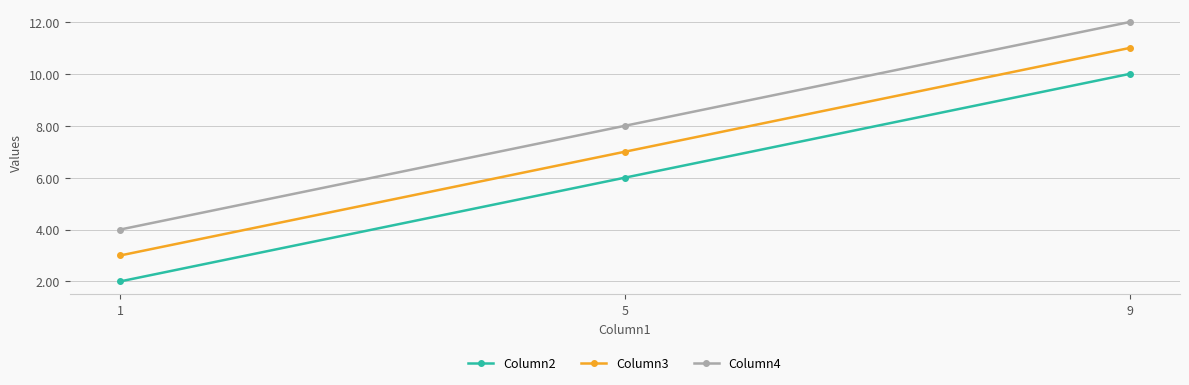

What is the difference between the maximum and second lowest values in the Column2 series?

4